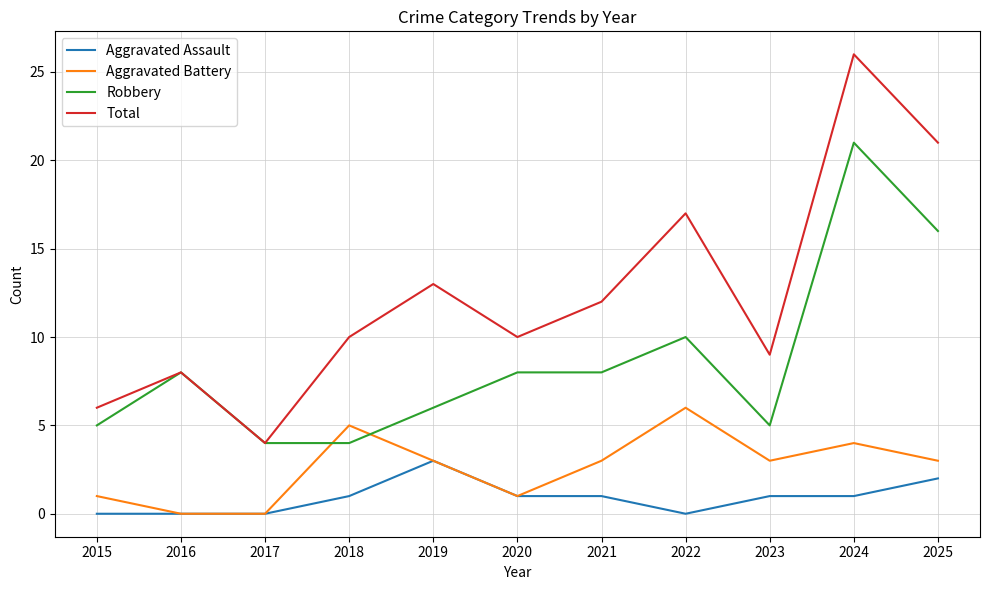

In Total, how many points are higher than both neighbors (excluding endpoints)?

4